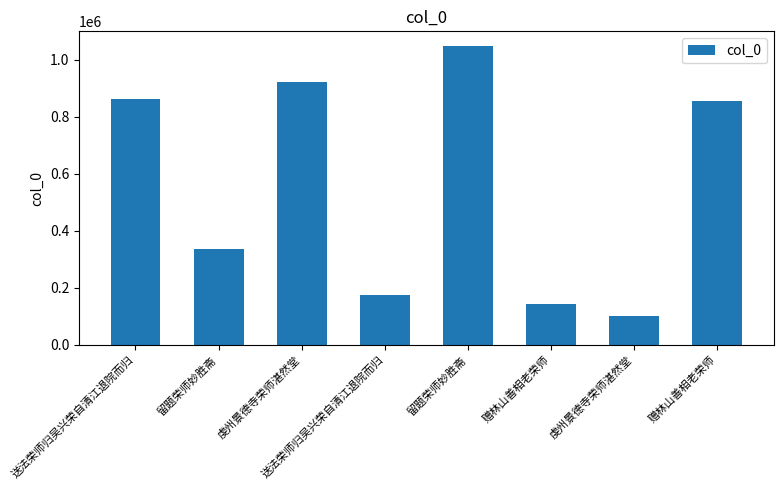

Reading left to right, list all the values displayed in this chart.

863149	335380	922450	173409	1047426	142253	102722	855890